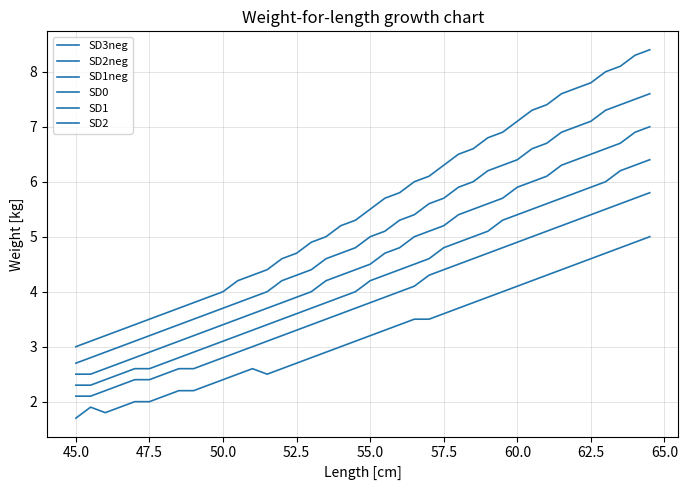

What is the maximum value for SD3neg?

5.0